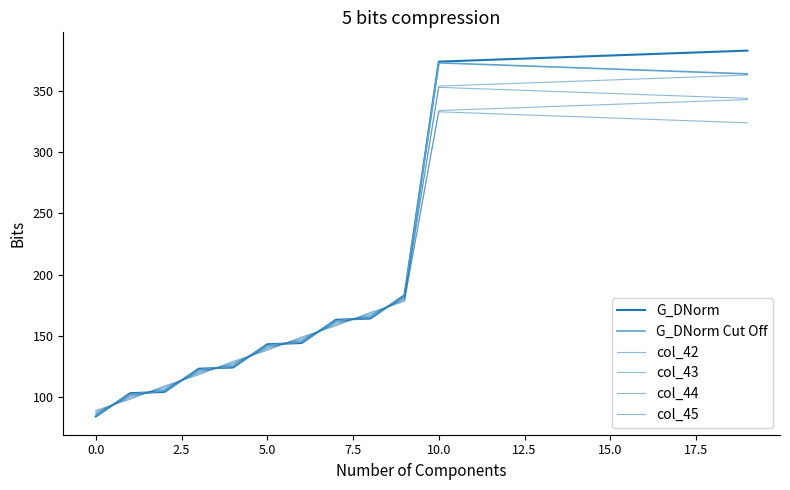

Does the chart display data point markers on the line(s)?

No